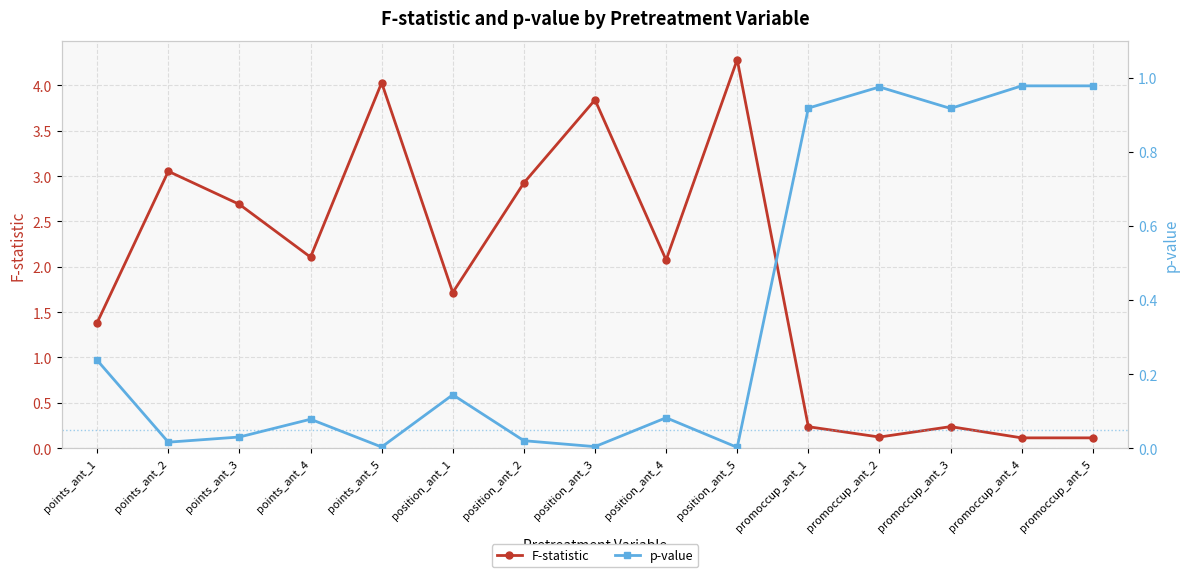

How many intersections are there between p-value and F-statistic?

1